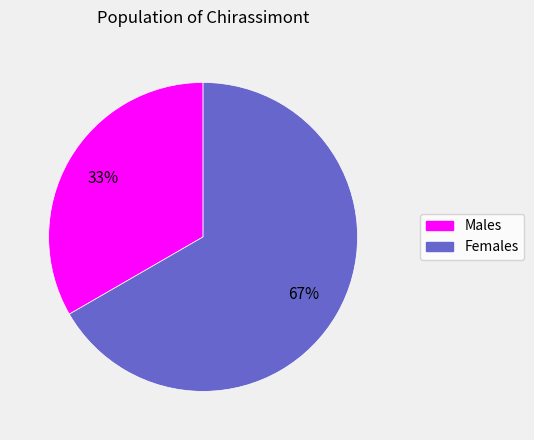

To the nearest percent, what is the average slice percentage?

50%